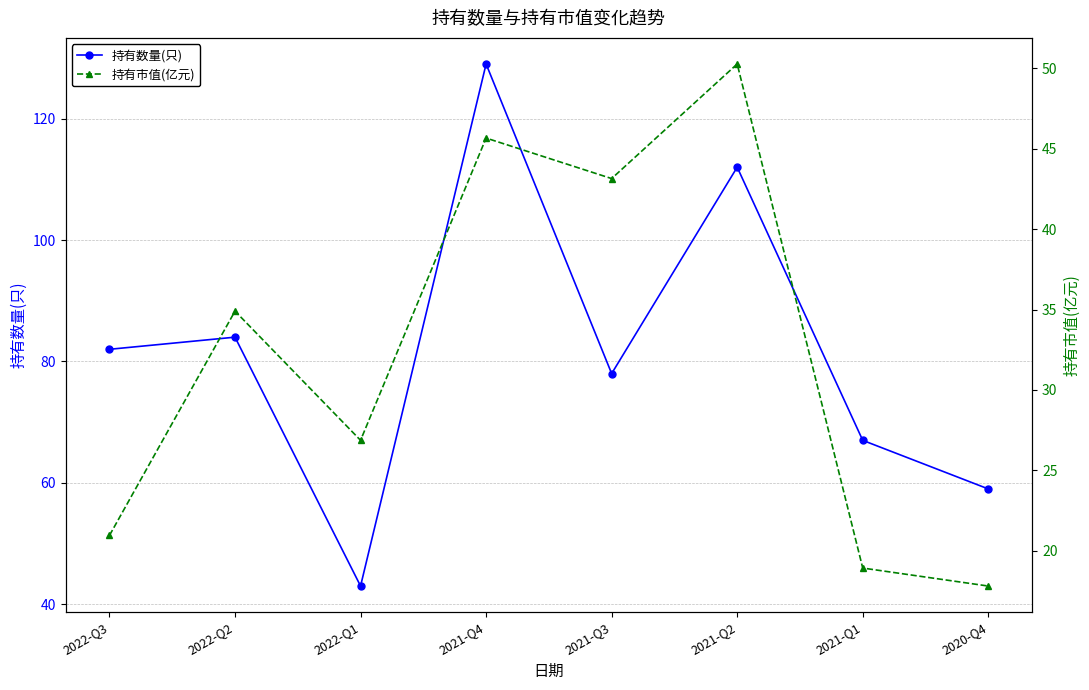

What is the sum of the 持有数量(只) values at 2021-Q1 and 2022-Q1?

110